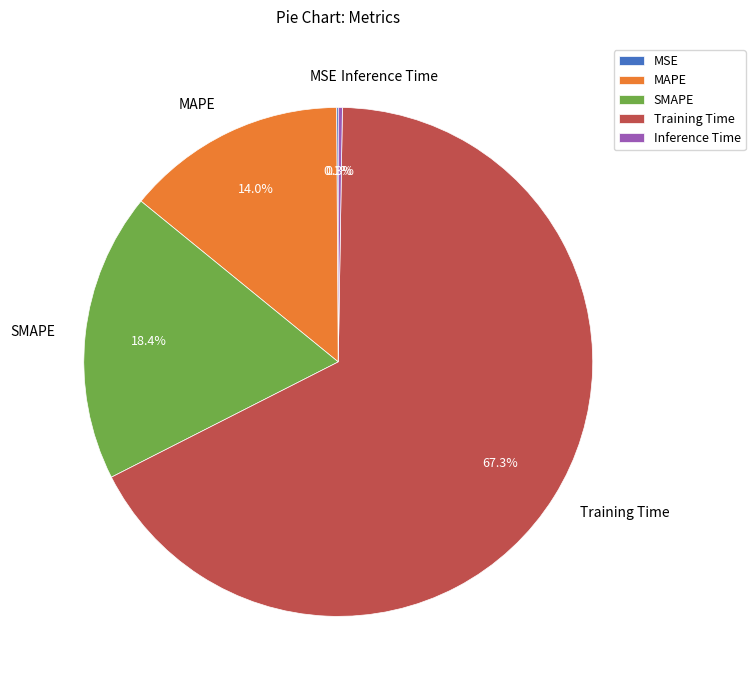

To the nearest percent, what is the combined percentage of MAPE and SMAPE?

32%